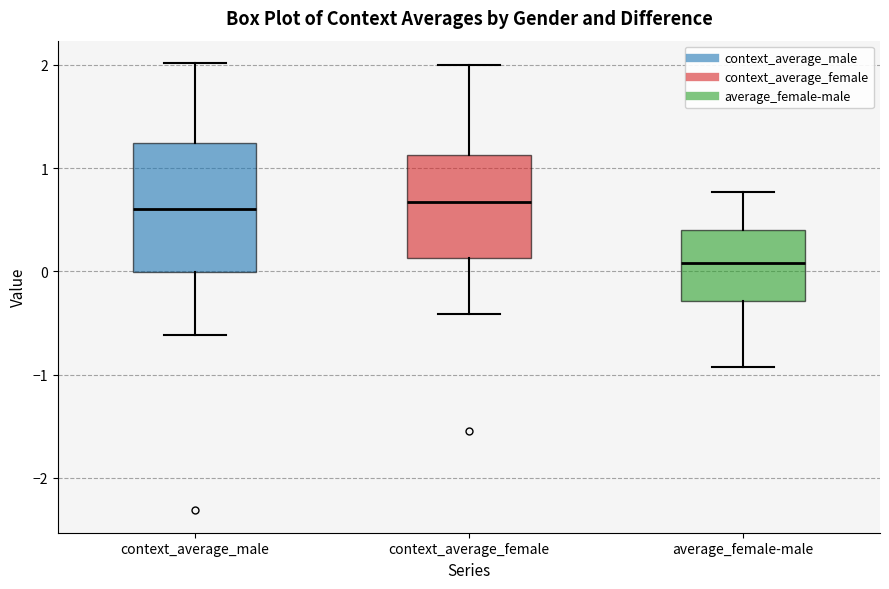

Where does the upper whisker of the box for average_female-male end on the y-axis? The values are not printed on the chart, so give them approximately, as read against the axis.

0.8